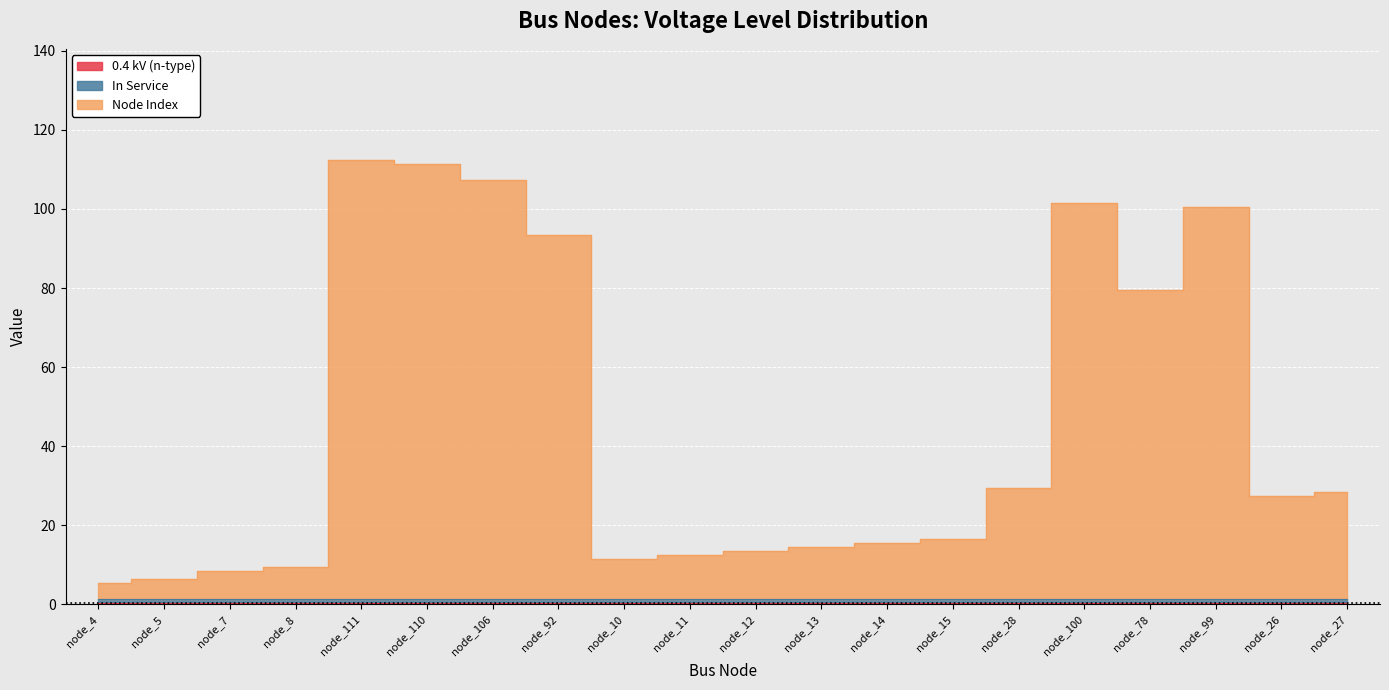

What is the difference between the maximum and minimum values in the Node Index series?

107.0